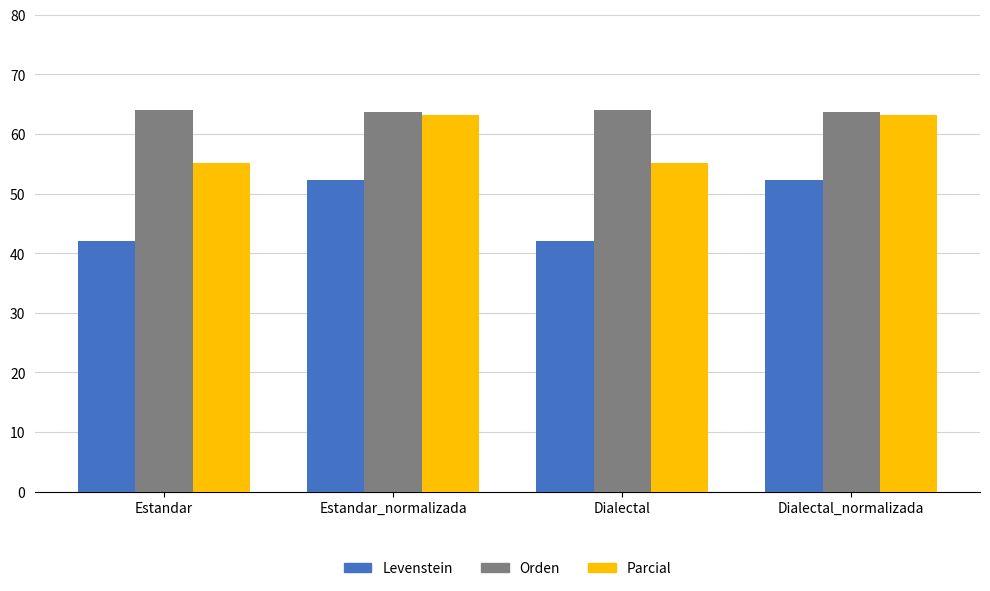

What is the sum of the Parcial values at Dialectal_normalizada and Dialectal?

118.3